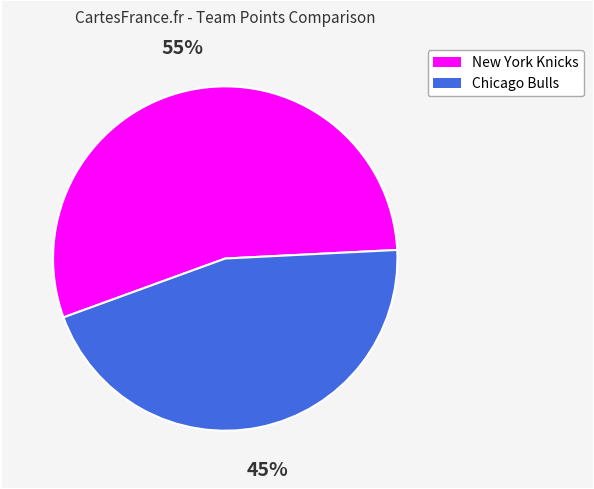

To the nearest percent, what is the difference between the largest and smallest slice percentages?

10%